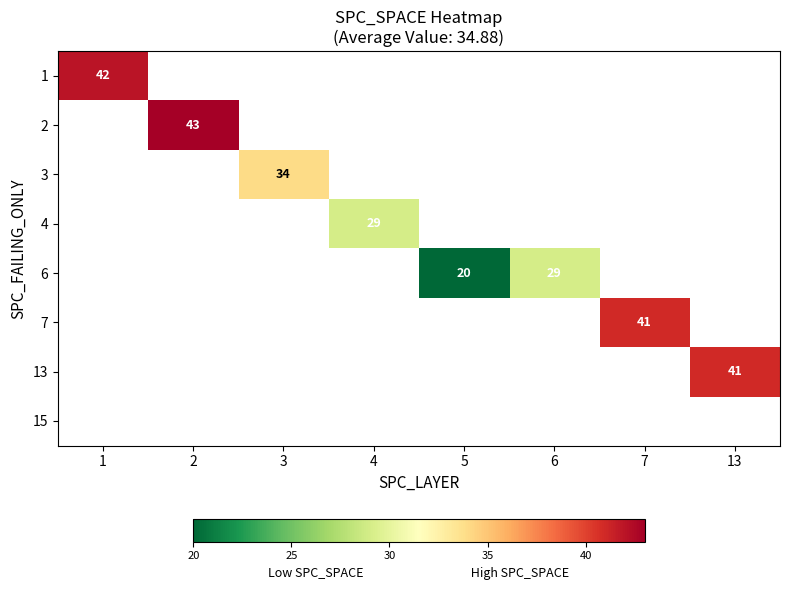

At how many categories does at least one series exceed 42?

1